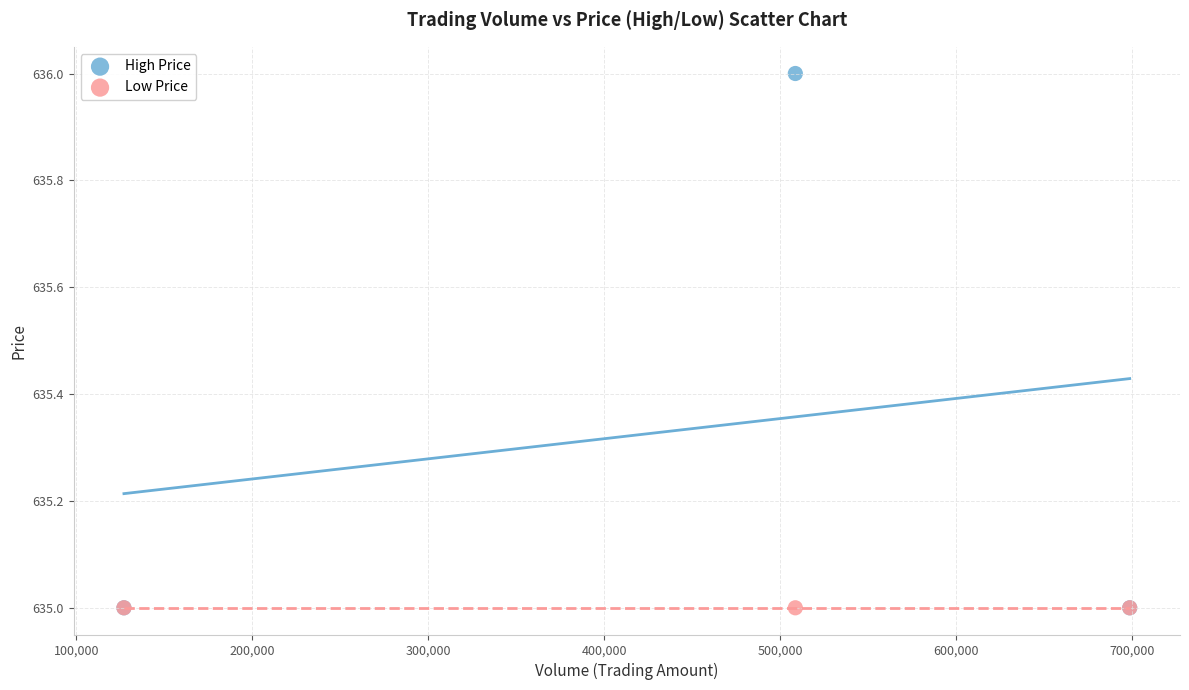

What are all the series names shown in the legend?

High Price, Low Price